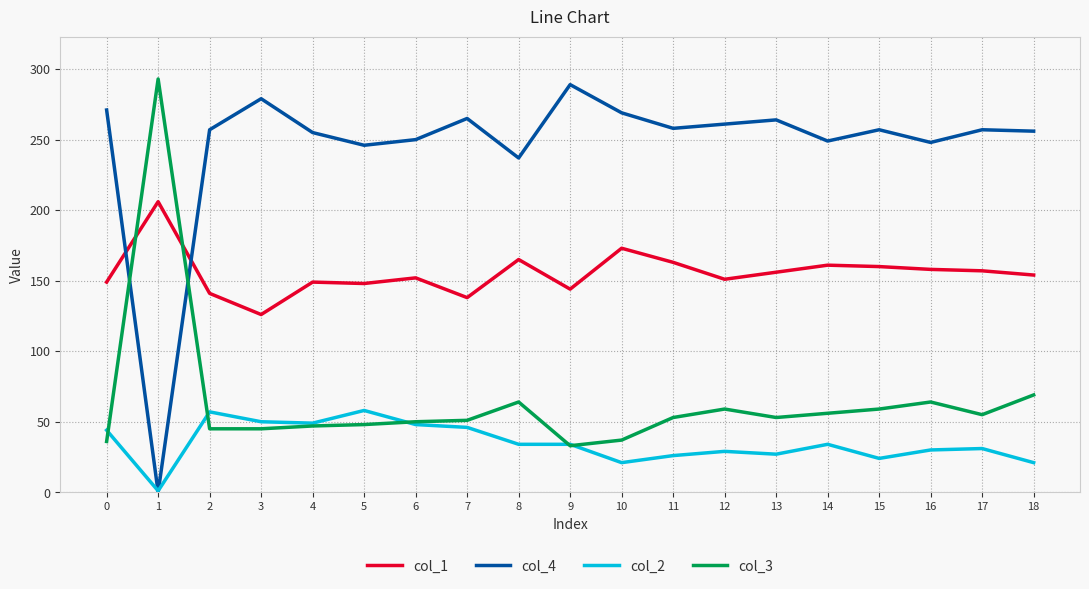

Where is col_3 nearest to the value 163?

18